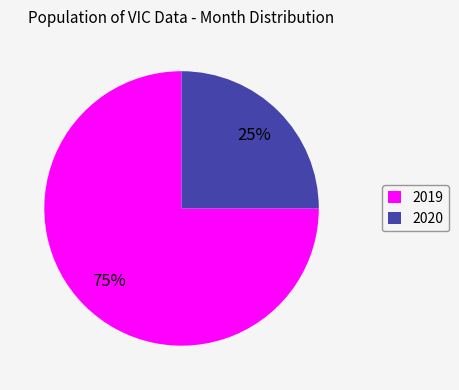

Count the number of slices in the pie.

2